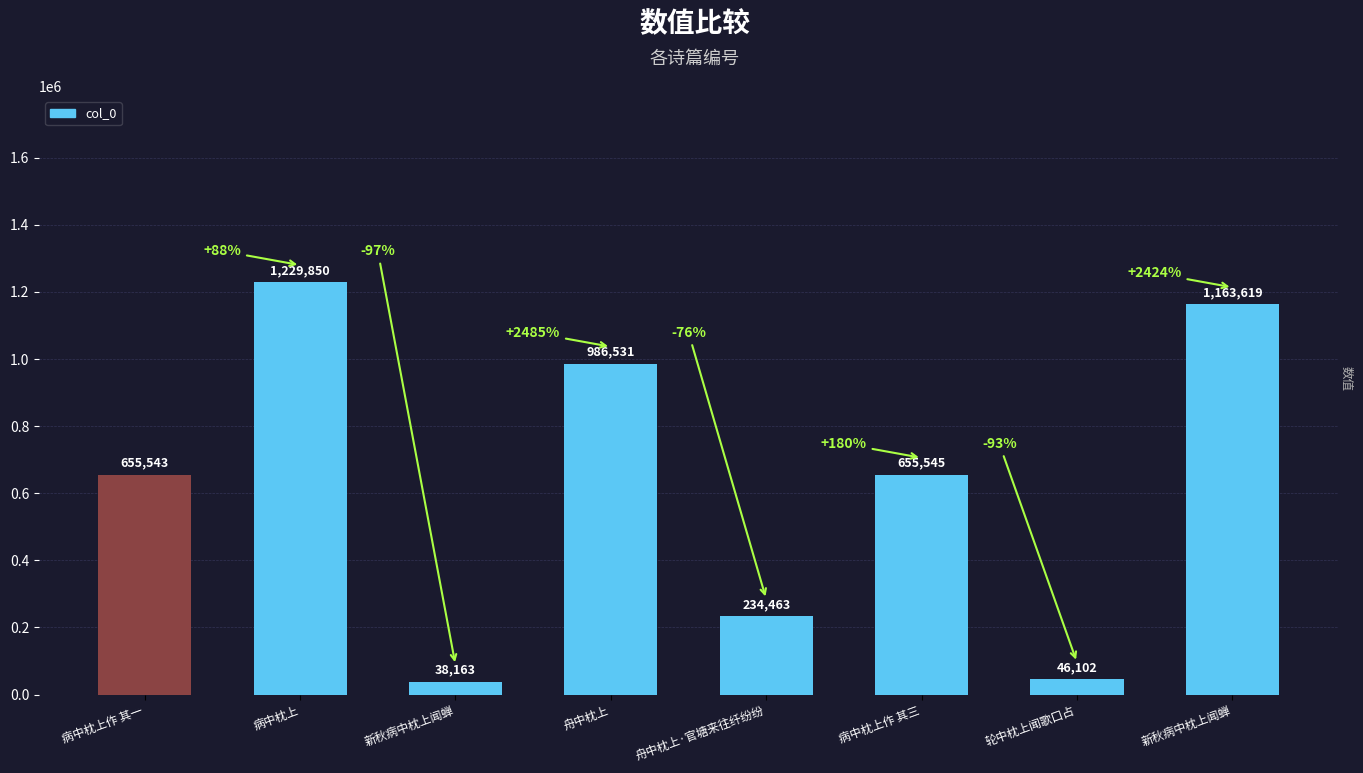

True or false: the data shows 51620 at 新秋病中枕上闻蝉.

False